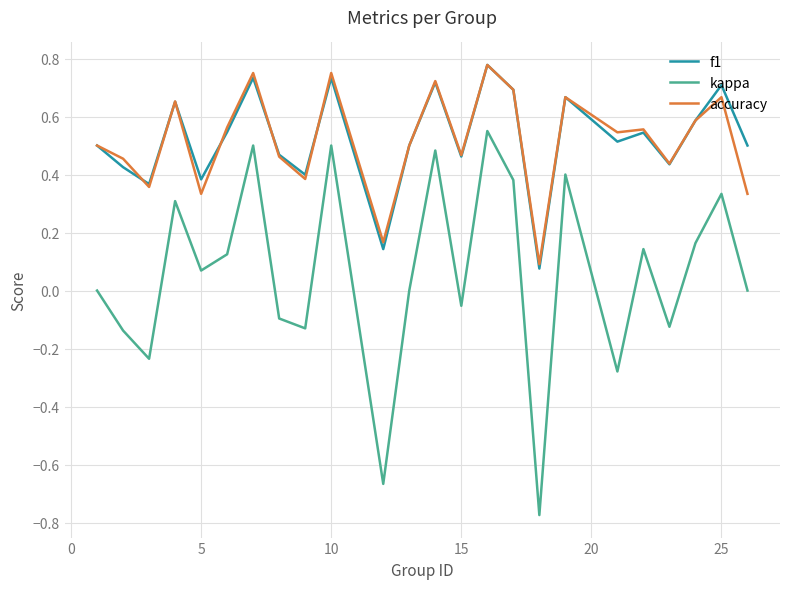

True or false: kappa and f1 cross at least once.

False